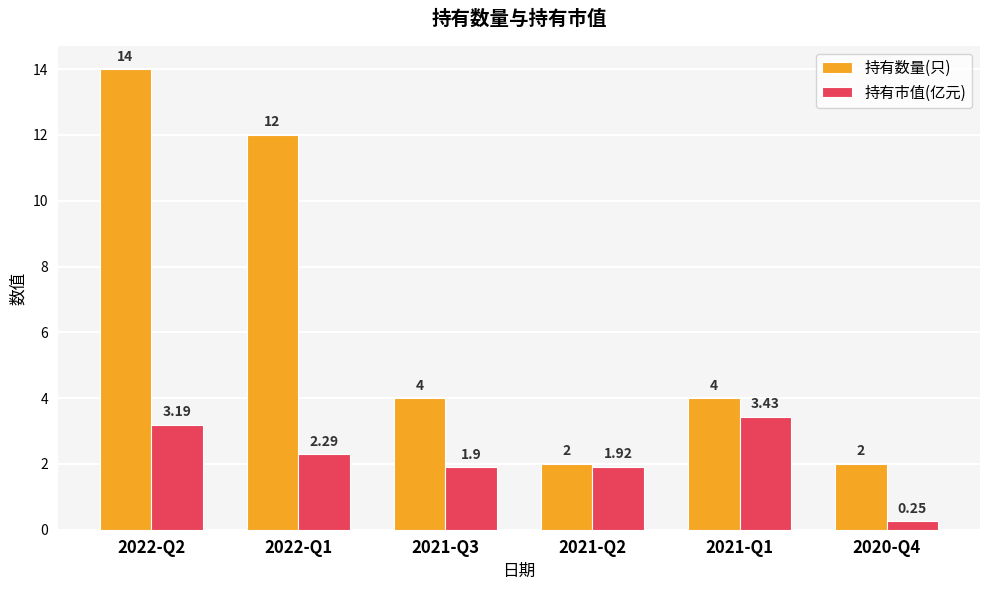

At which category is the sum across all series the highest?

2022-Q2